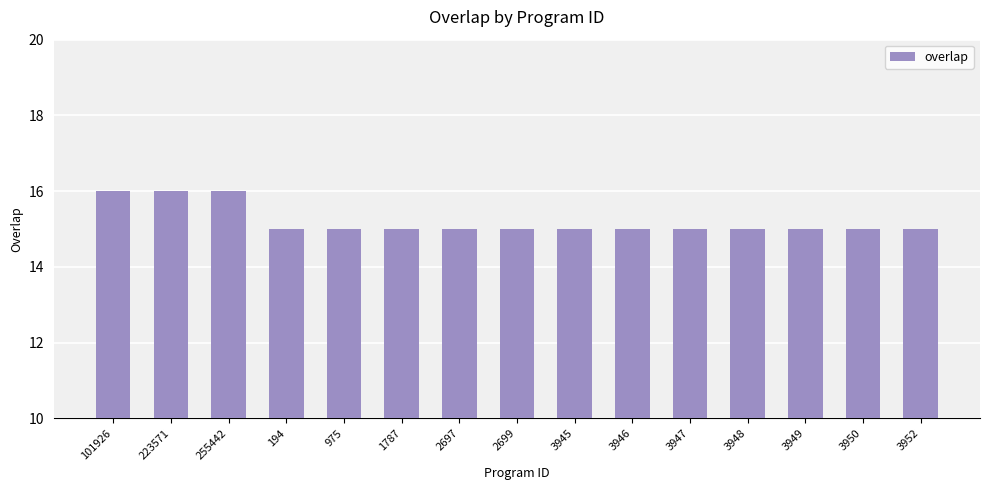

Reading left to right, list all the values displayed in this chart.

16	16	16	15	15	15	15	15	15	15	15	15	15	15	15